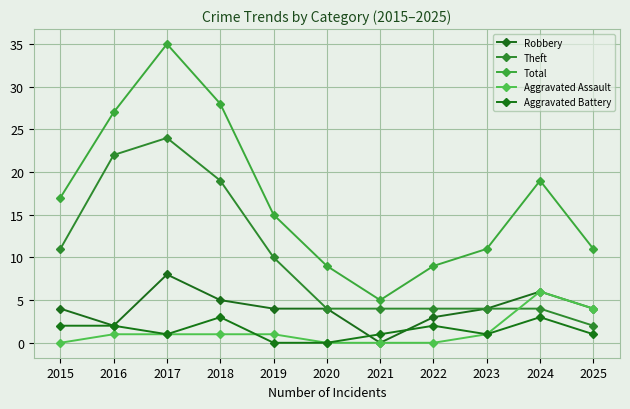

How many distinct data groups are displayed?

5